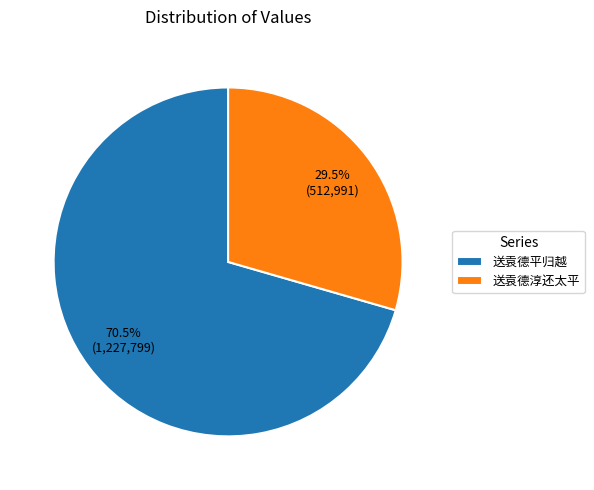

True or false: 送袁德平归越 accounts for 82% of the total.

False